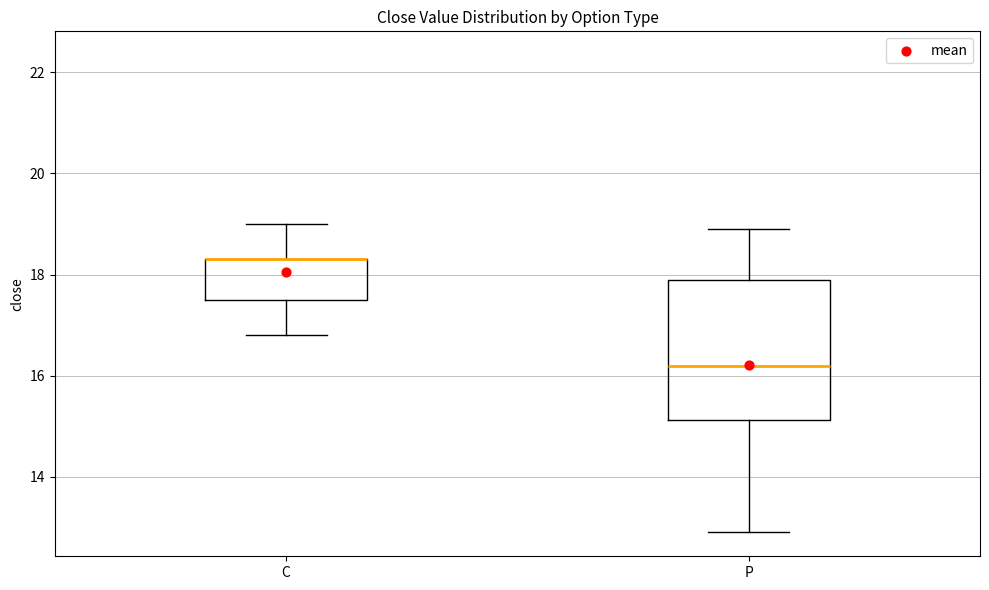

Where does the lower whisker of the box for P end on the y-axis? The values are not printed on the chart, so give them approximately, as read against the axis.

13.0